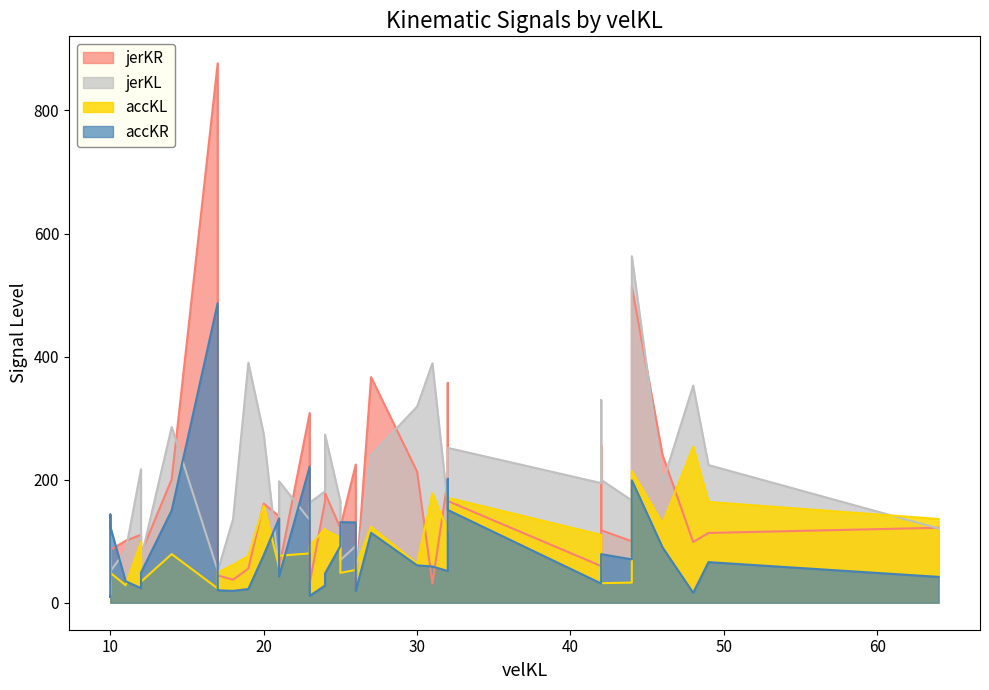

Between 11 and 4, which is larger?

11